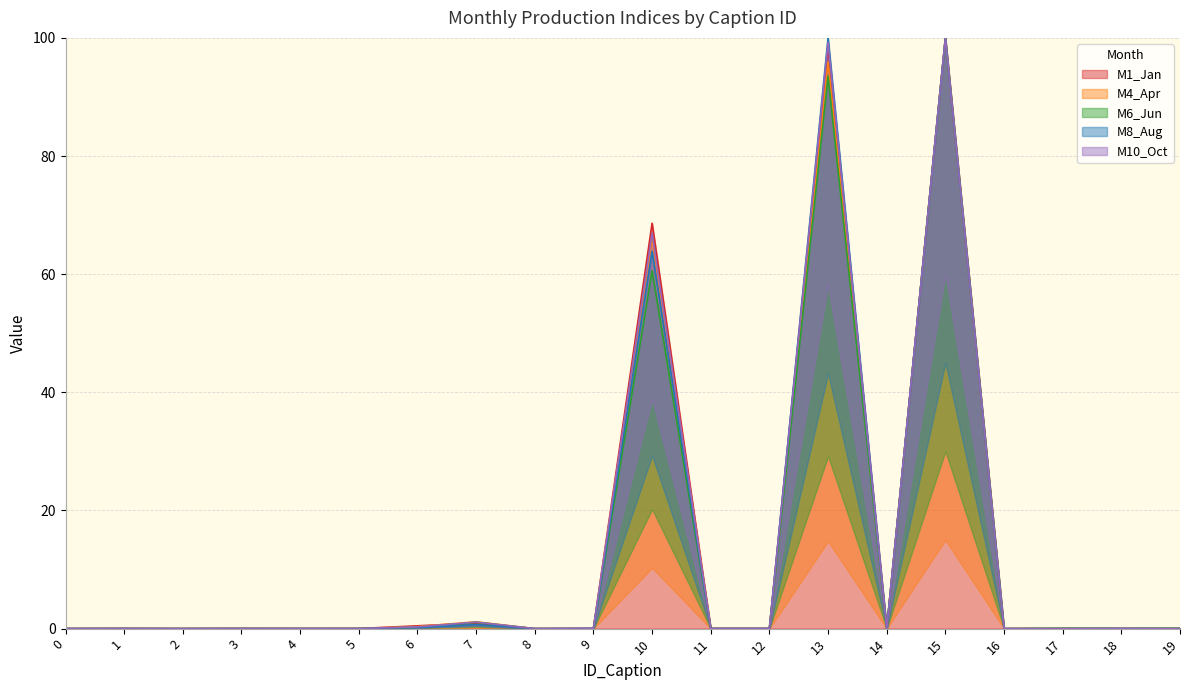

After their last crossing, which series has the higher values: M10_Oct or M6_Jun?

M6_Jun